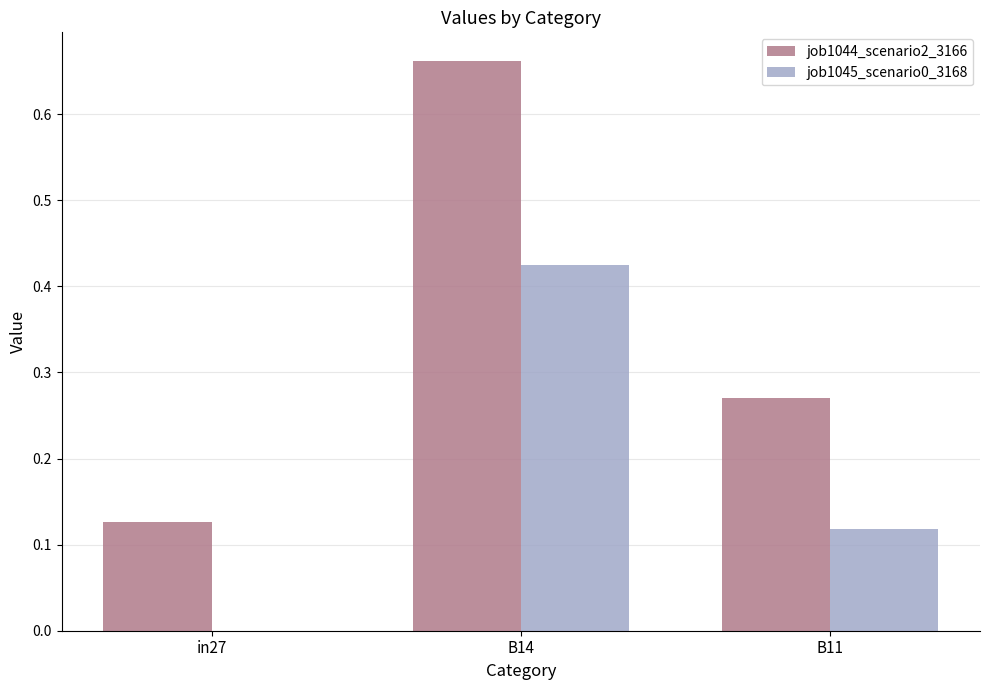

Which series has the largest range (max minus min)?

job1044_scenario2_3166